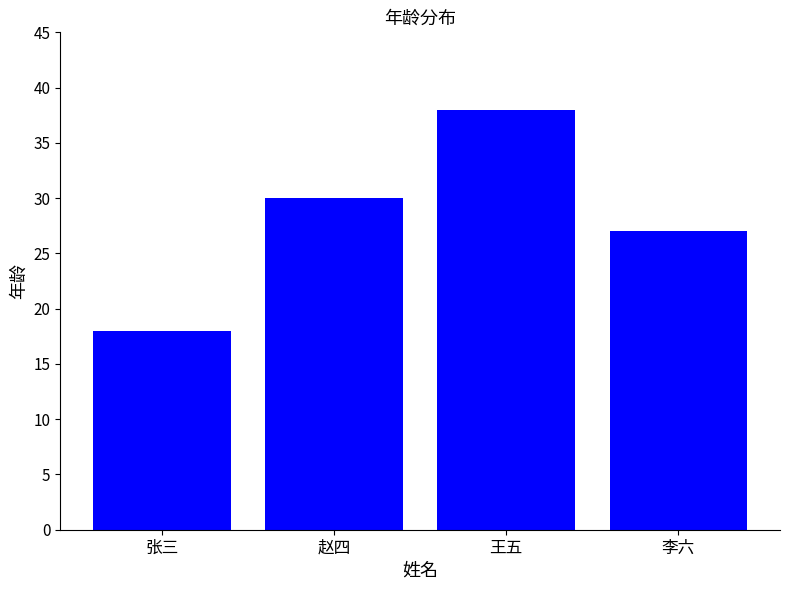

Rank the categories by value from highest to lowest.

王五, 赵四, 李六, 张三